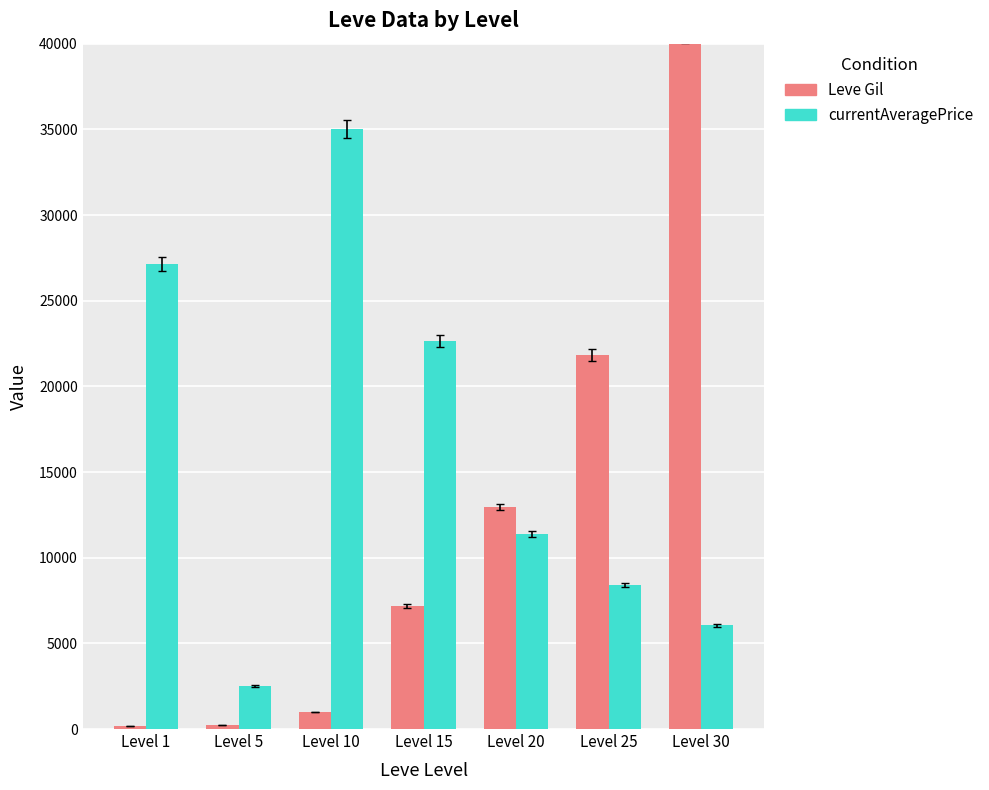

Reading left to right, extract all data points from this chart.

Leve Gil: Level 1=160.0	Level 5=220.0	Level 10=990.0	Level 15=7170.0	Level 20=12960.0	Level 25=21830.0	Level 30=40640.0
currentAveragePrice: Level 1=27128.0	Level 5=2507.0	Level 10=35000.0	Level 15=22655.2	Level 20=11367.8	Level 25=8412.0	Level 30=6052.8